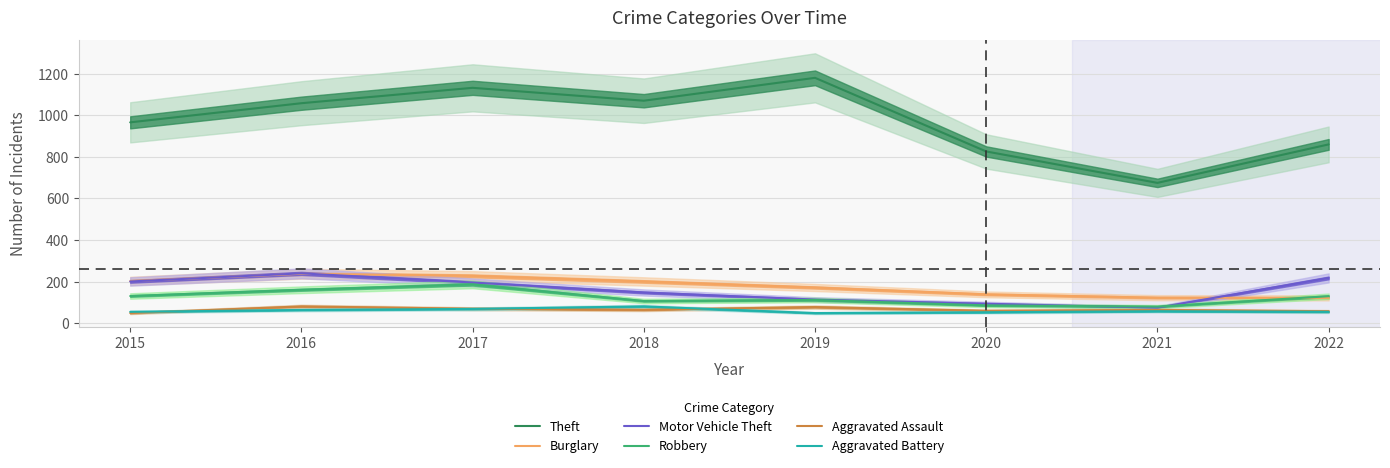

Which category has the highest value in the Burglary series?

2016